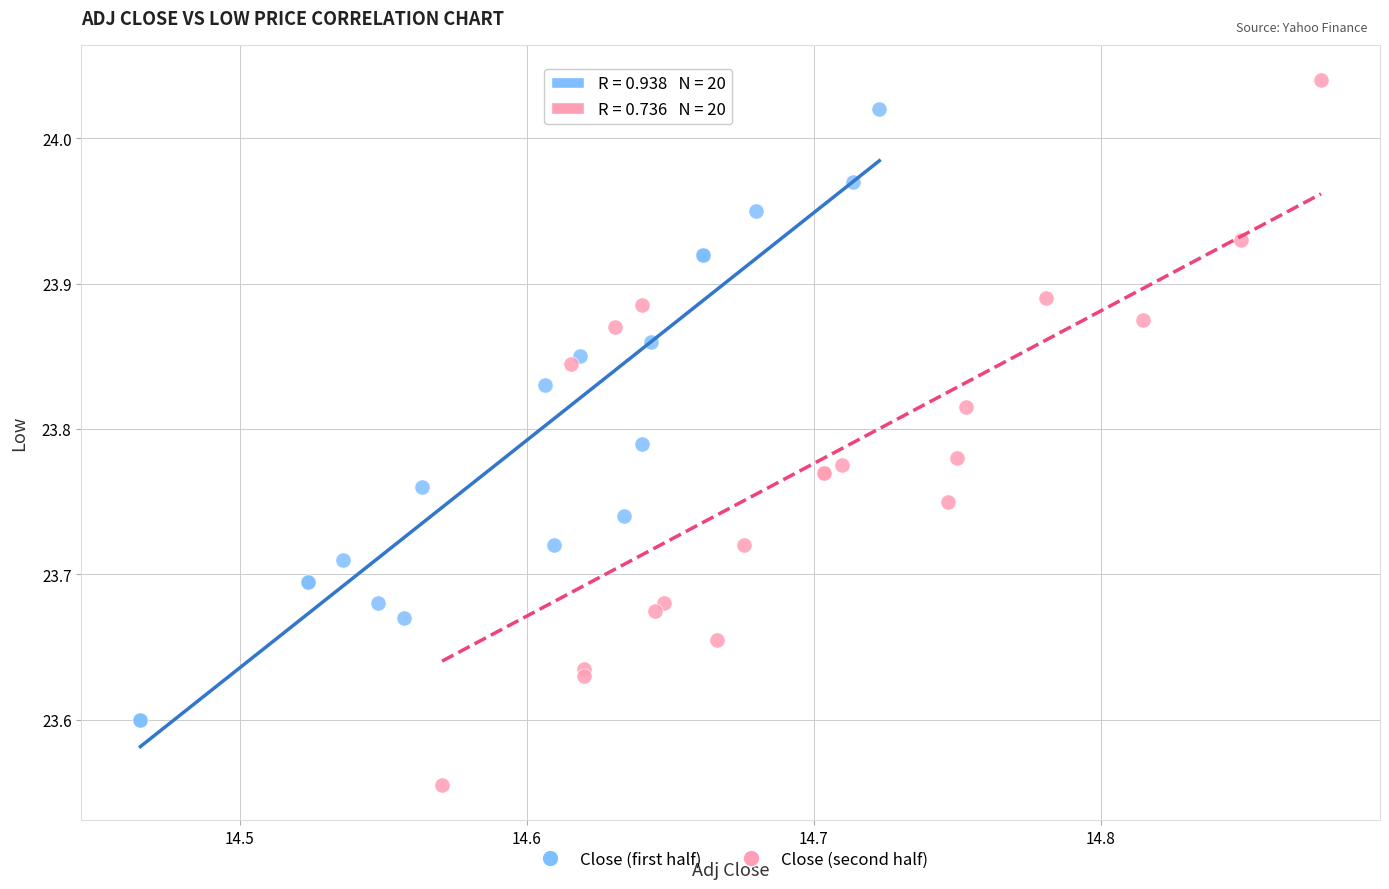

Which series reaches the minimum Y coordinate?

Close (second half)